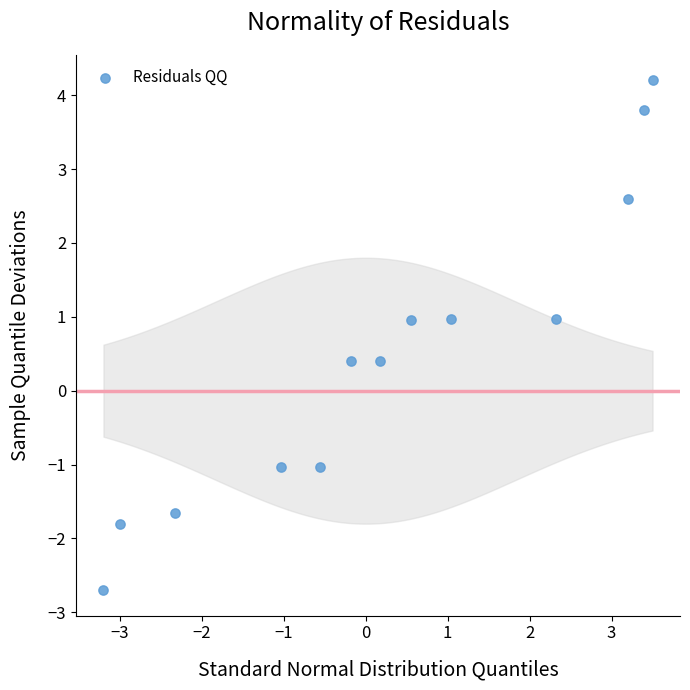

What is the range of X values (max minus min)?

6.7